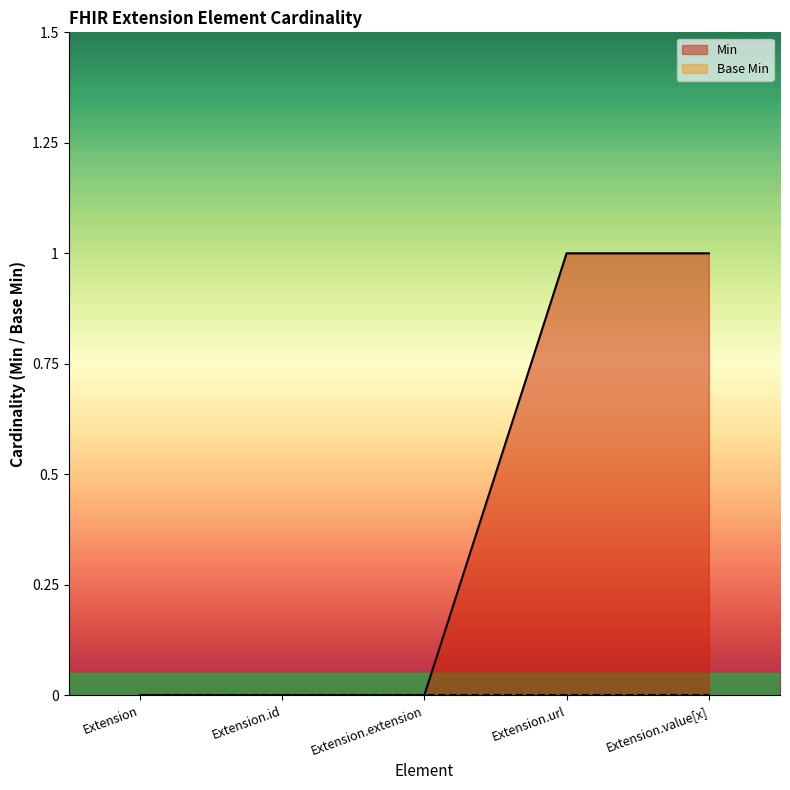

How many positive values are there?

2